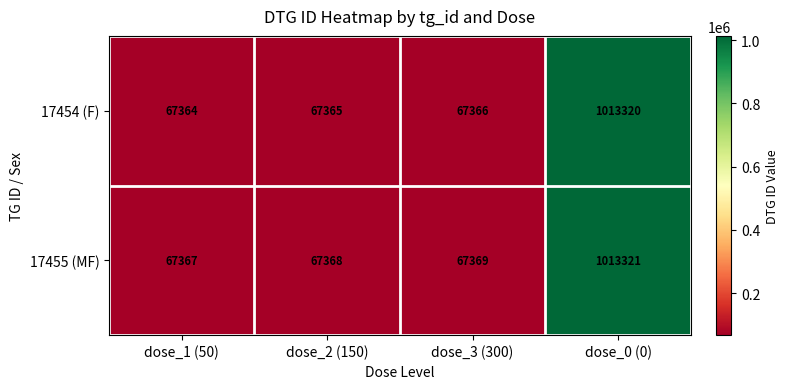

Is it true that 17455 (MF) equals 31218 at dose_3 (300)?

False